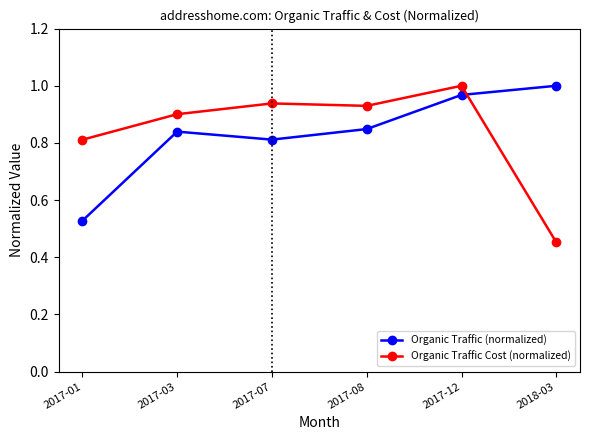

What is the sum of the Organic Traffic Cost (normalized) values at 2017-12 and 2017-03?

1.9